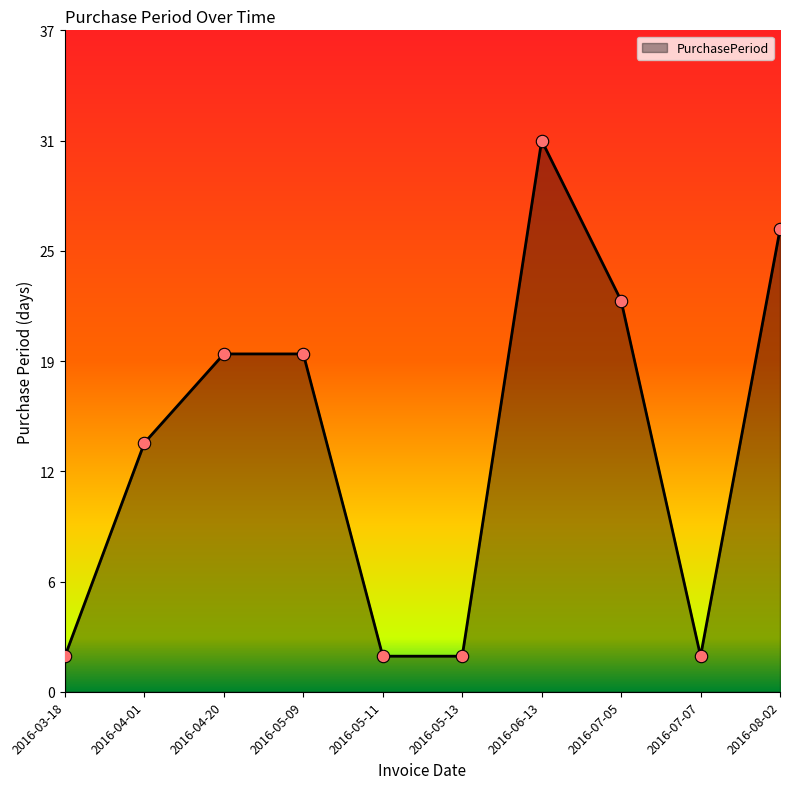

Between 2016-03-18 and 2016-06-13, which is larger?

2016-06-13